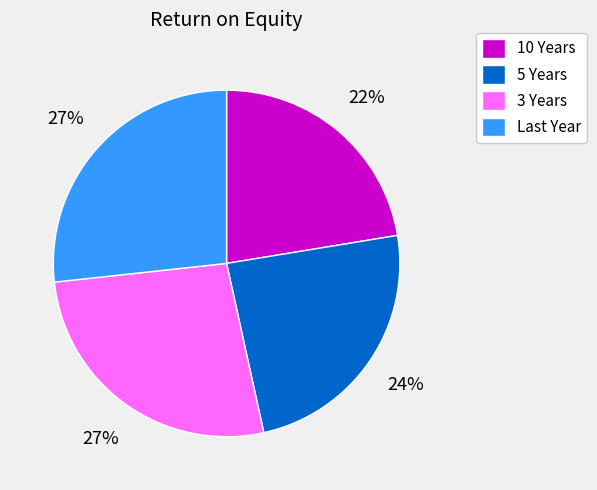

Is it true that 5 Years is 24% of the pie?

True